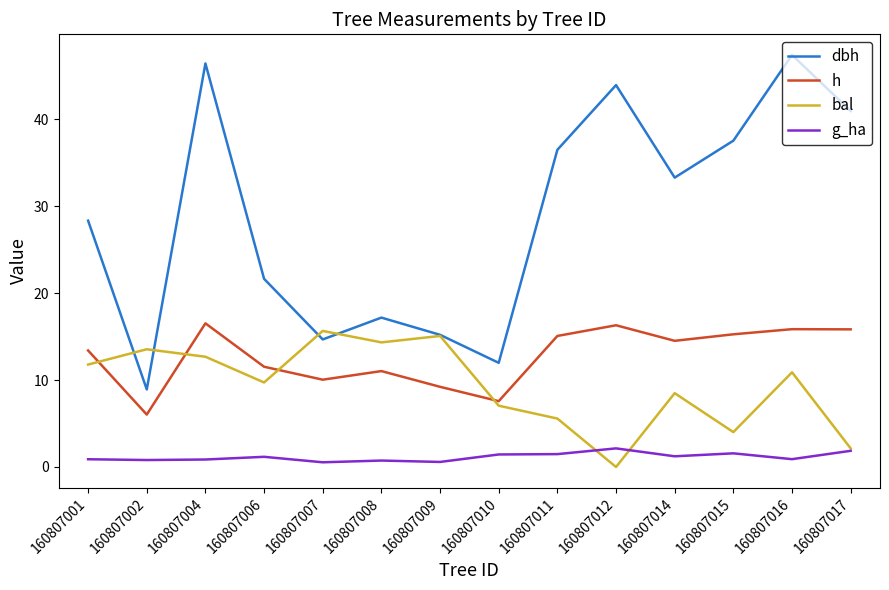

What is the sum of all h values?

178.2